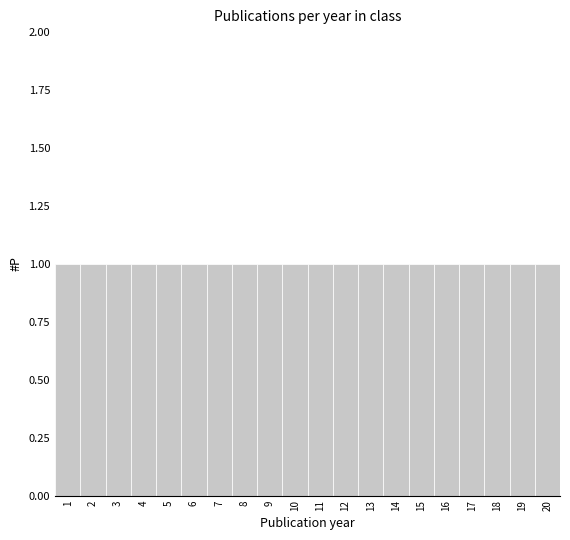

Reading left to right, transcribe this chart: for each bar, give the range it covers on the x-axis and its height. The values are not printed on the chart, so give them approximately, as read against the axis.

0.5 to 1.5: 1
1.5 to 2.5: 1
2.5 to 3.5: 1
3.5 to 4.5: 1
4.5 to 5.5: 1
5.5 to 6.5: 1
6.5 to 7.5: 1
7.5 to 8.5: 1
8.5 to 9.5: 1
9.5 to 10.5: 1
10.5 to 11.5: 1
11.5 to 12.5: 1
12.5 to 13.5: 1
13.5 to 14.5: 1
14.5 to 15.5: 1
15.5 to 16.5: 1
16.5 to 17.5: 1
17.5 to 18.5: 1
18.5 to 19.5: 1
19.5 to 20.5: 1